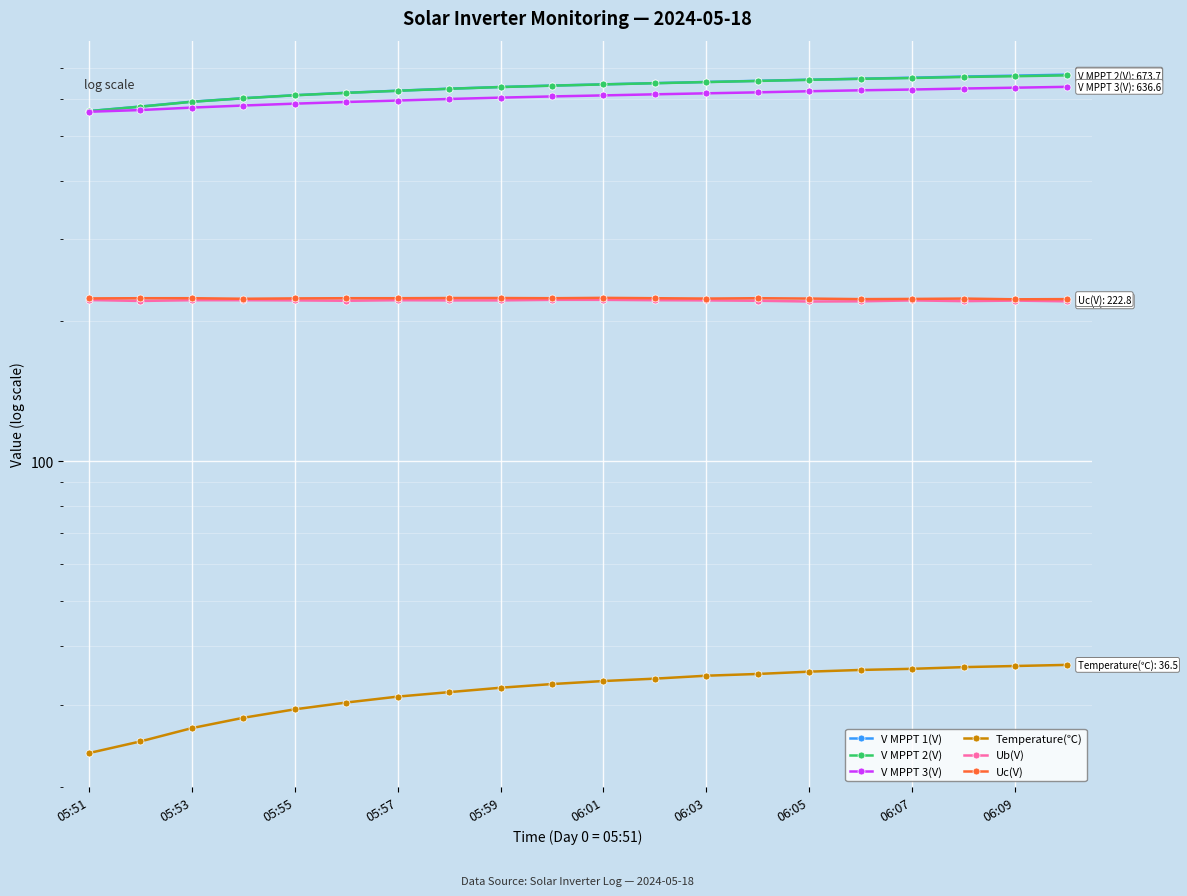

Count the number of categories in the chart.

20